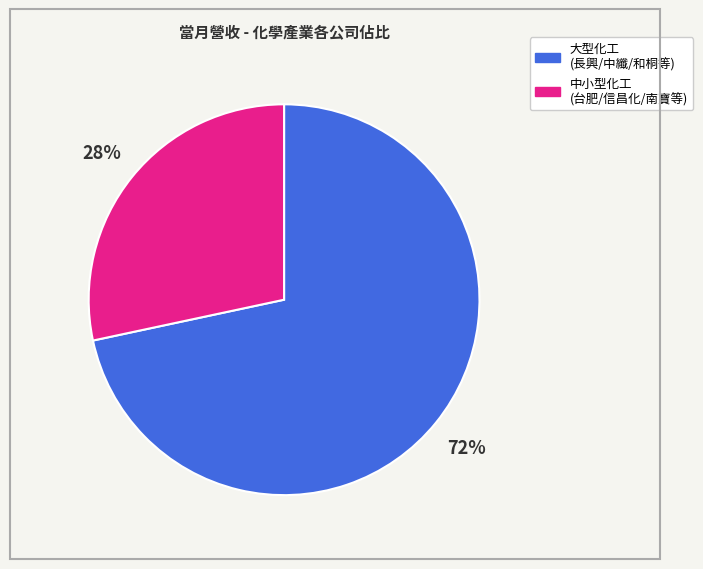

Which slice is the largest?

大型化工 (長興/中纖/和桐等)